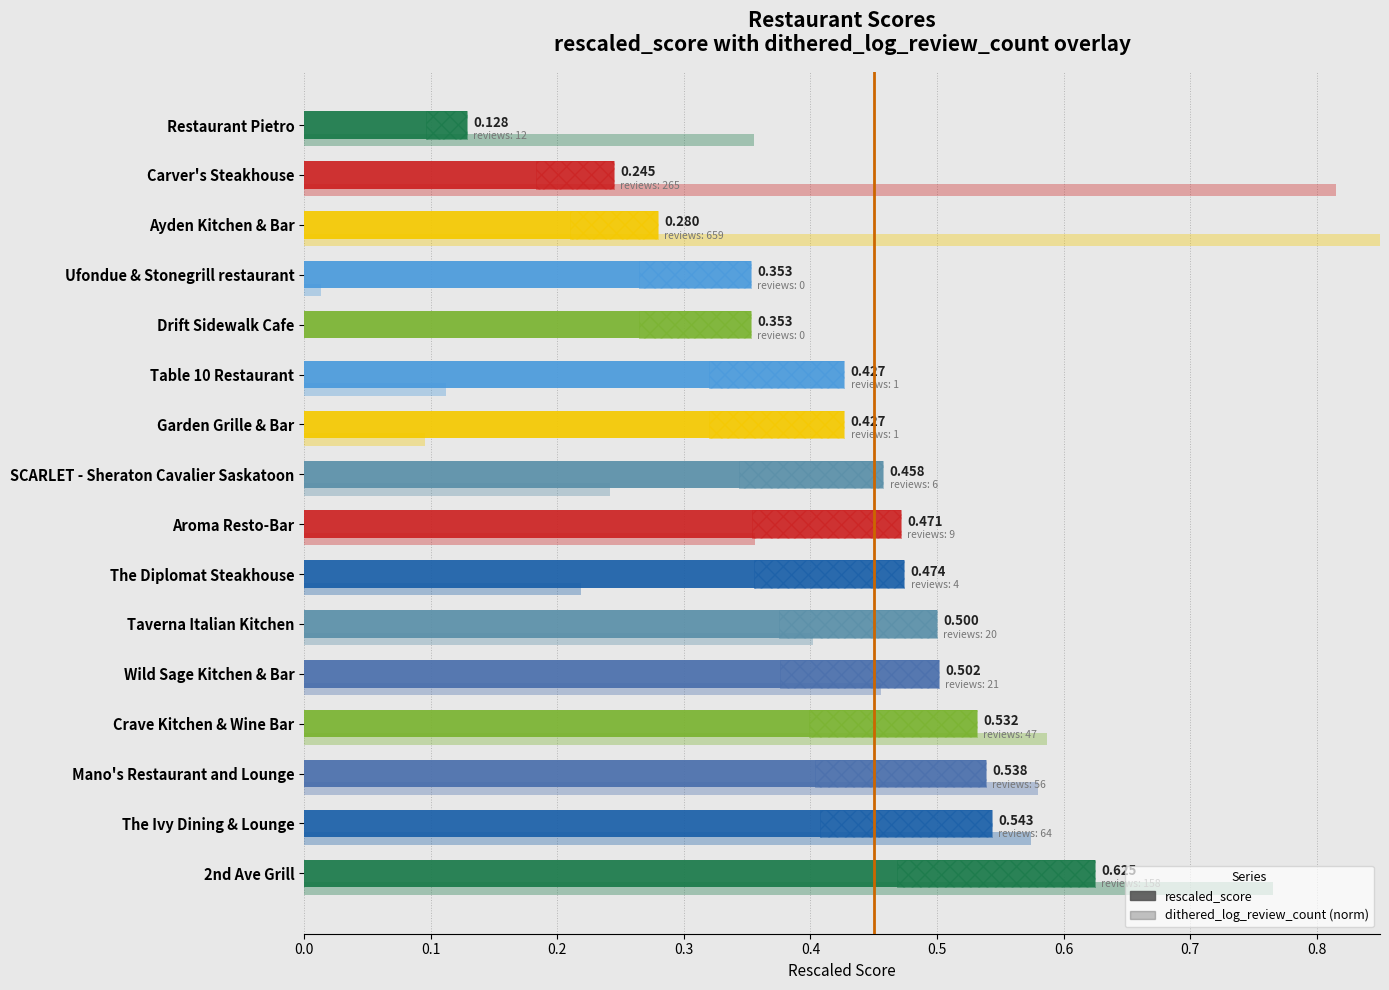

At Carver's Steakhouse, list the series in order from largest to smallest.

dithered_log_review_count (norm), rescaled_score